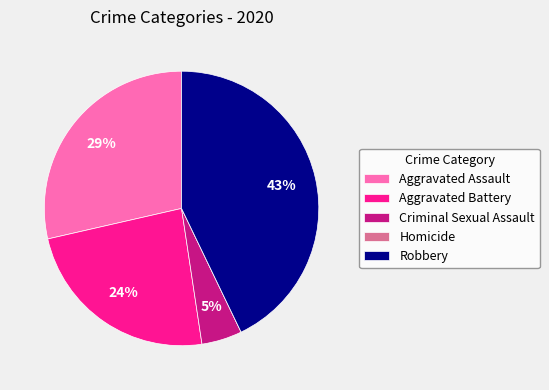

Is Aggravated Battery the majority of the pie?

No